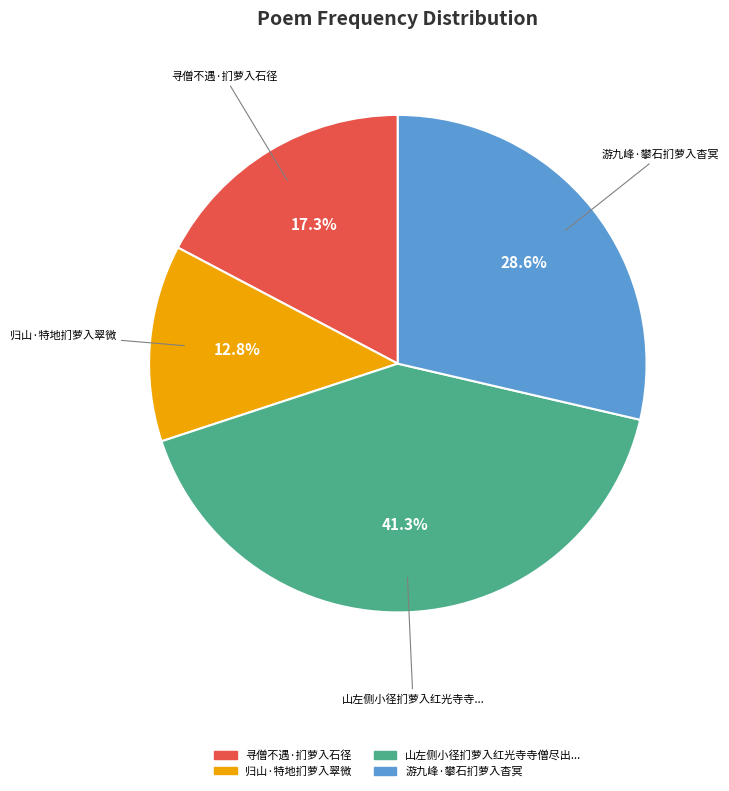

Is there a majority slice in this chart?

No